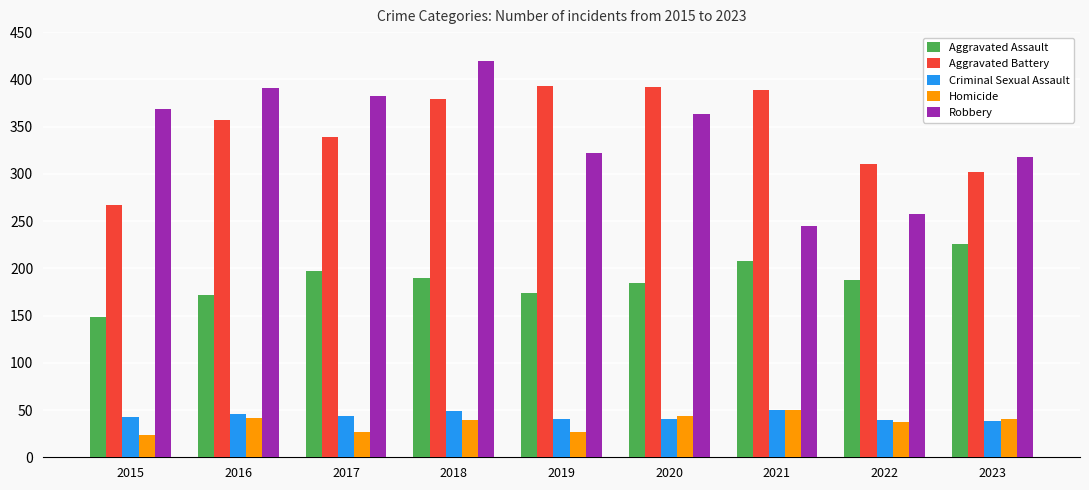

How many categories are shown in the chart?

9